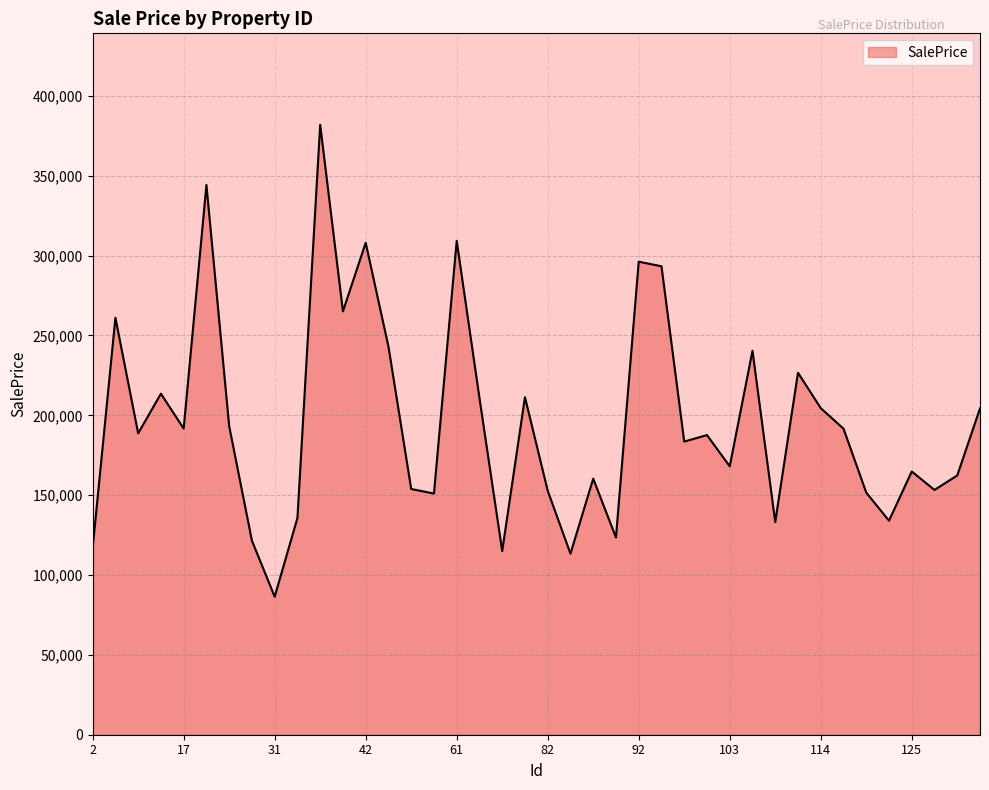

What is the difference between the maximum and minimum values?

295453.7